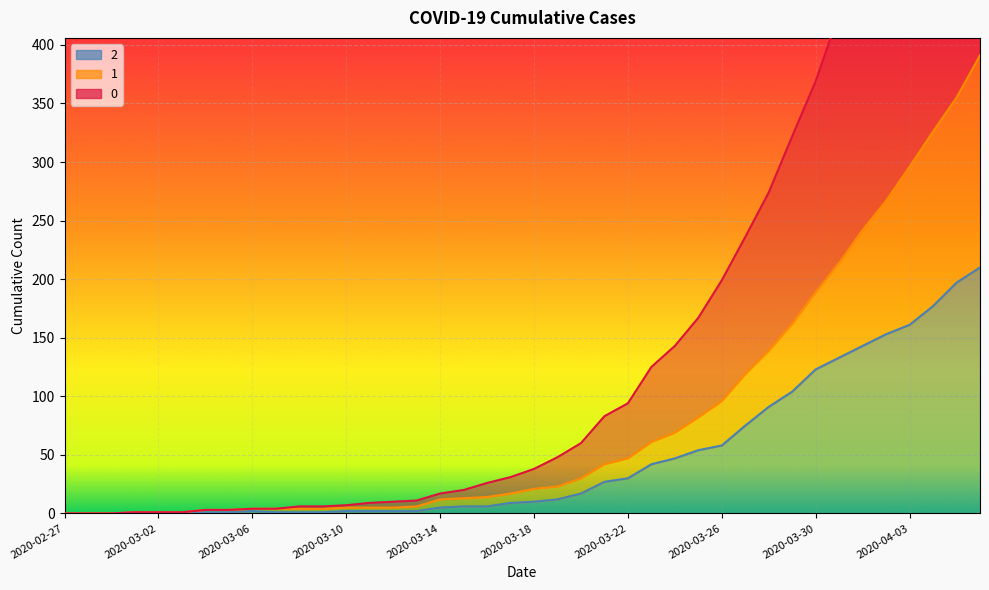

How many data points does each series have?

40